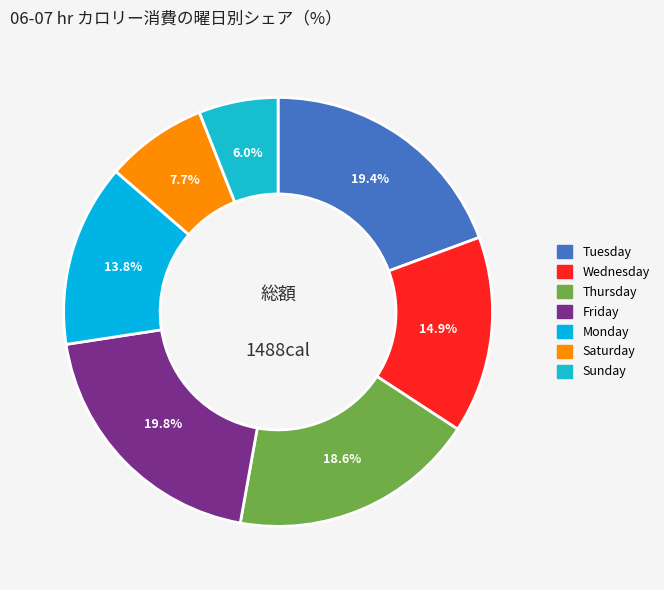

What is the largest slice in the pie chart?

Friday